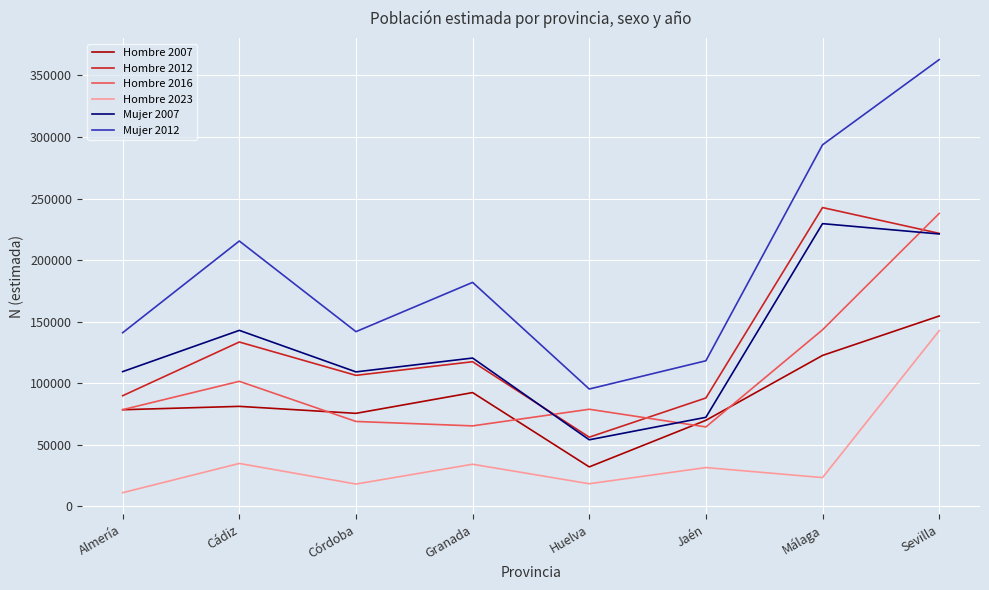

What is the sum of the Hombre 2023 values at Cádiz and Almería?

45704